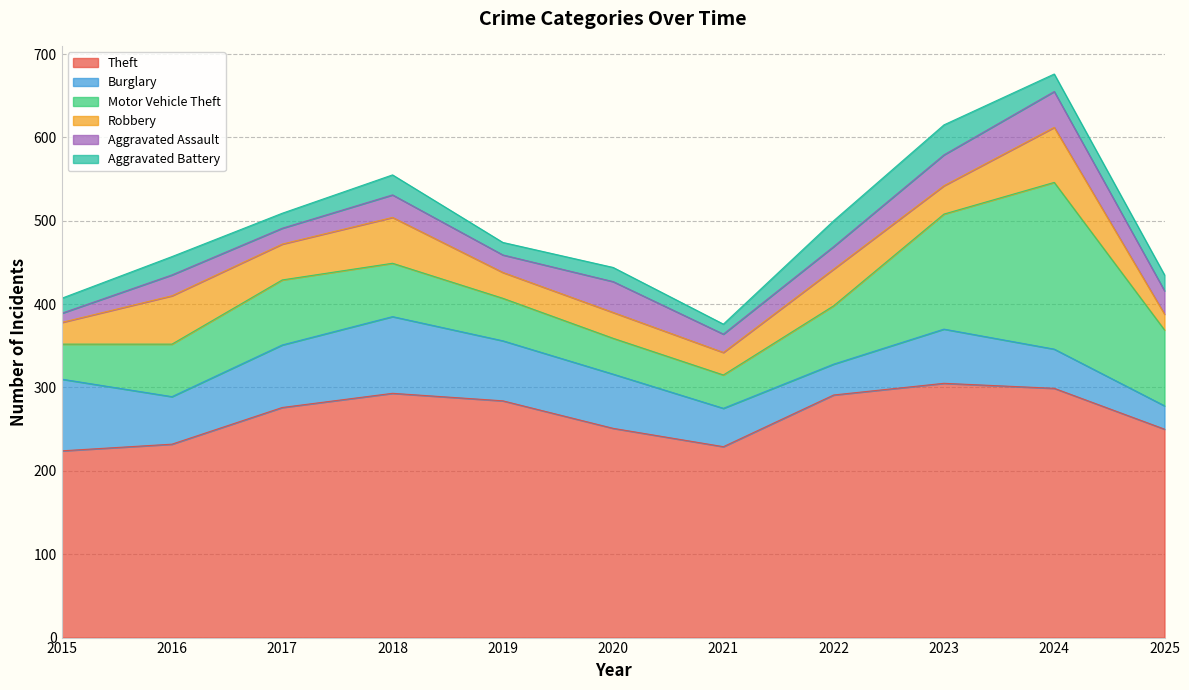

At which category is the sum across all series the highest?

2024